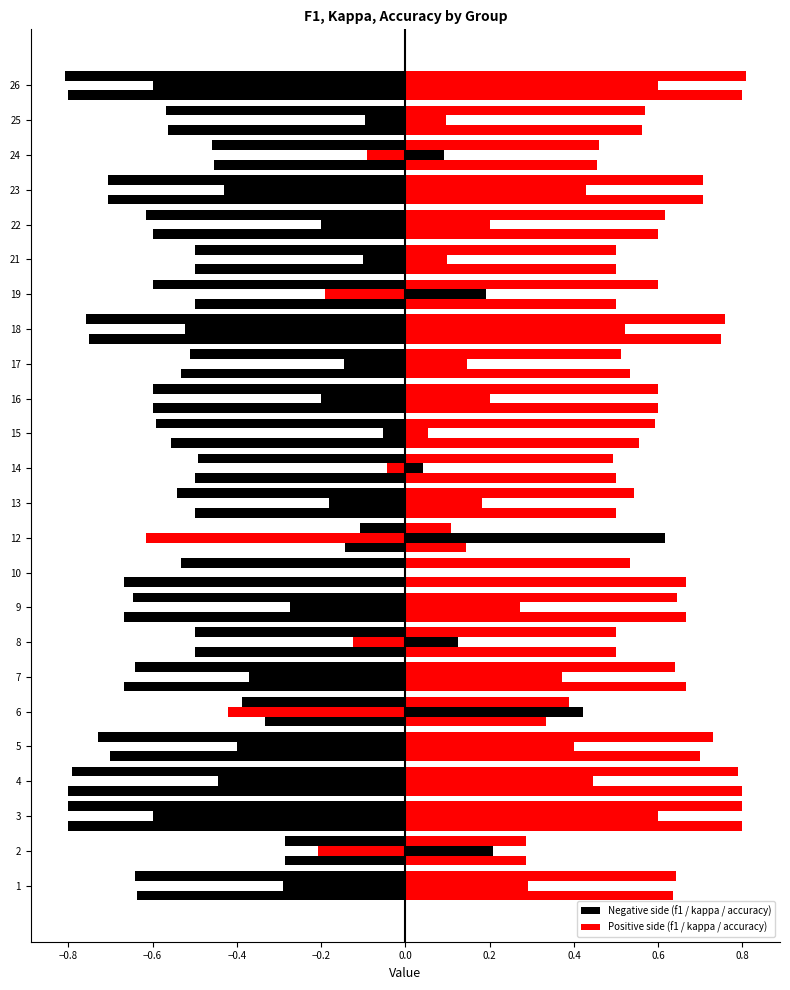

Count the number of categories in the chart.

24